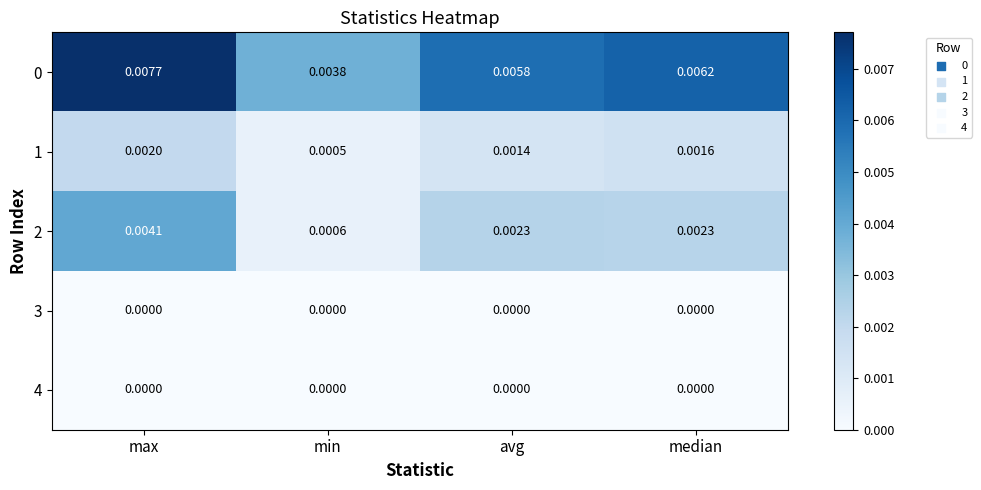

List the labels in order of 1 value, smallest first.

min, avg, median, max